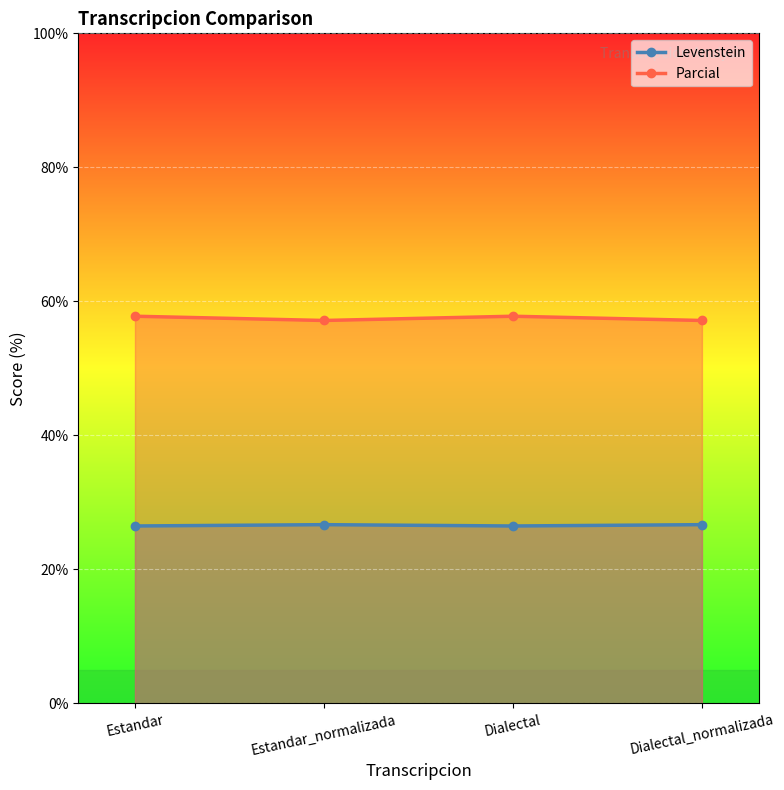

Is it true that Parcial equals 21.2 at Dialectal?

False